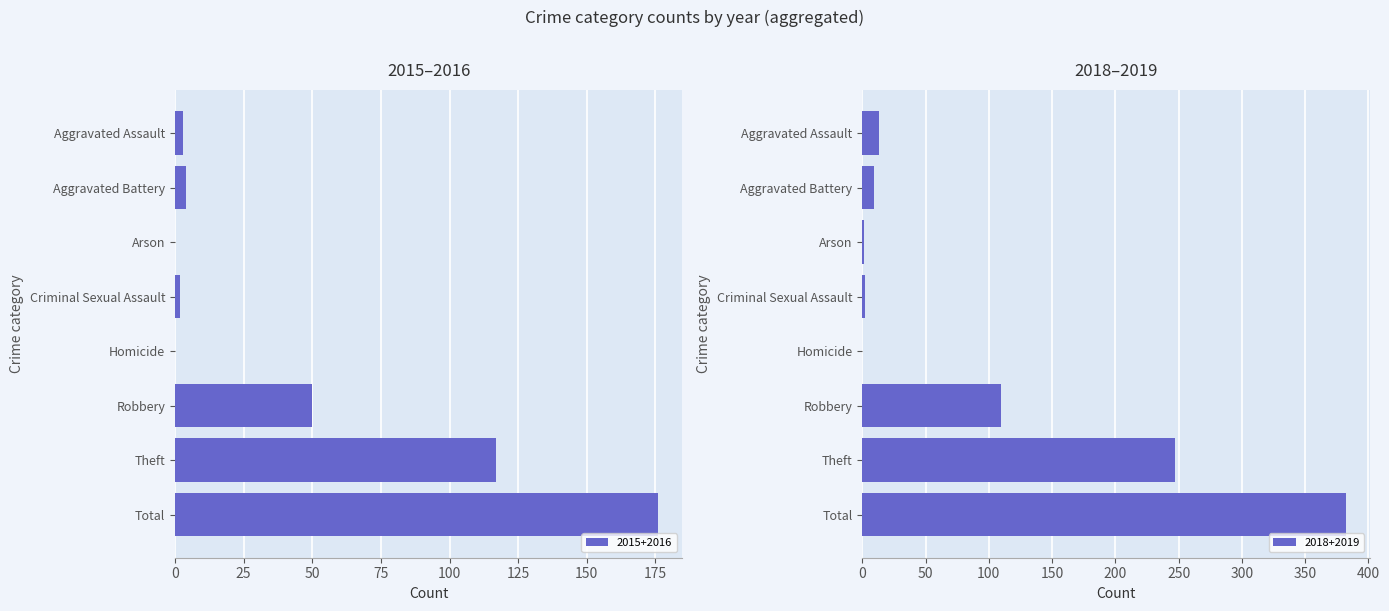

Is it true that 2015+2016 equals 74 at Arson?

False